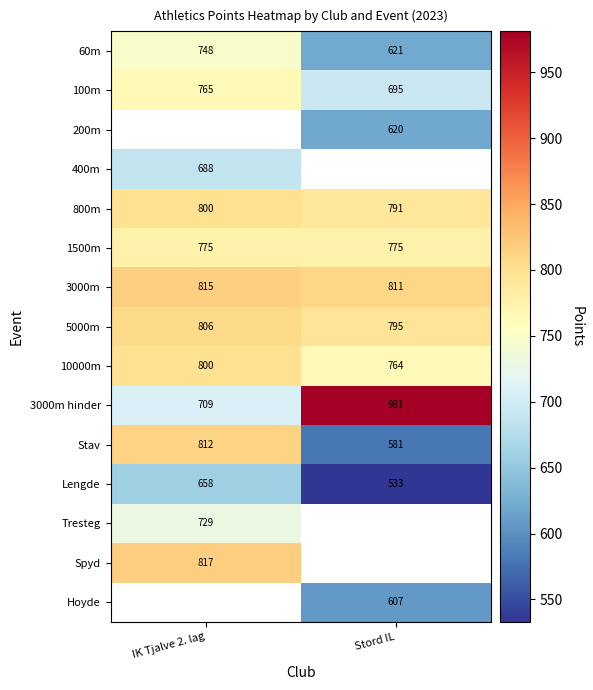

True or false: 3000m hinder has a value of 680 at Stord IL.

False